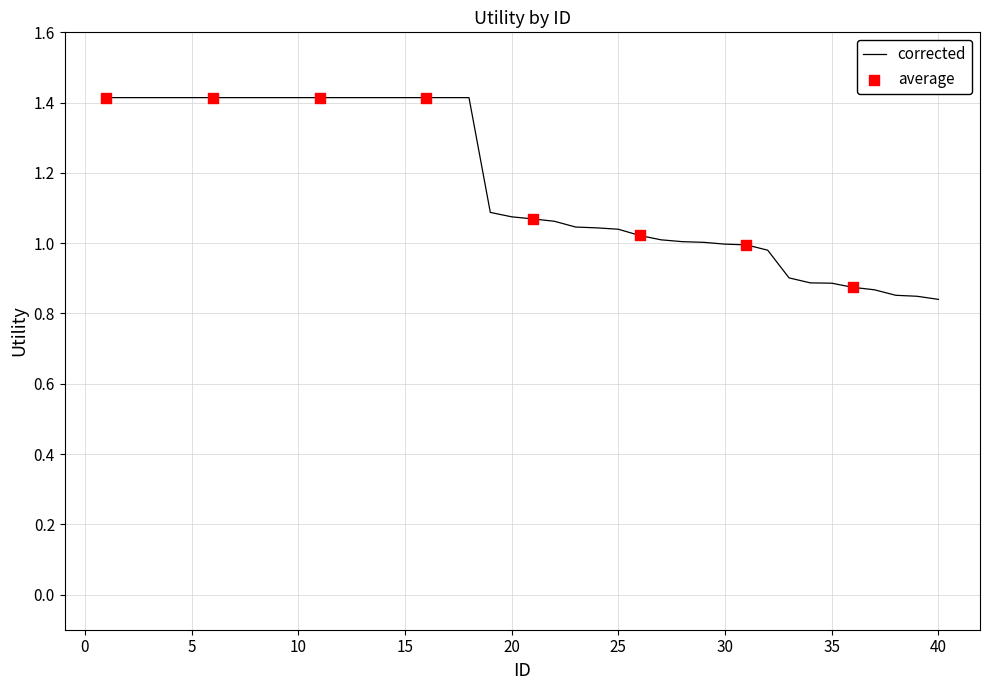

What is the maximum value shown in the chart?

1.4